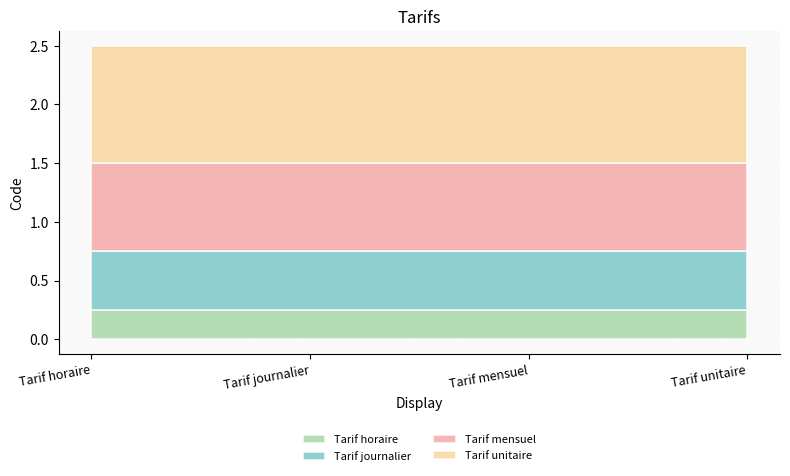

What is the total value across all series at Tarif unitaire?

2.5